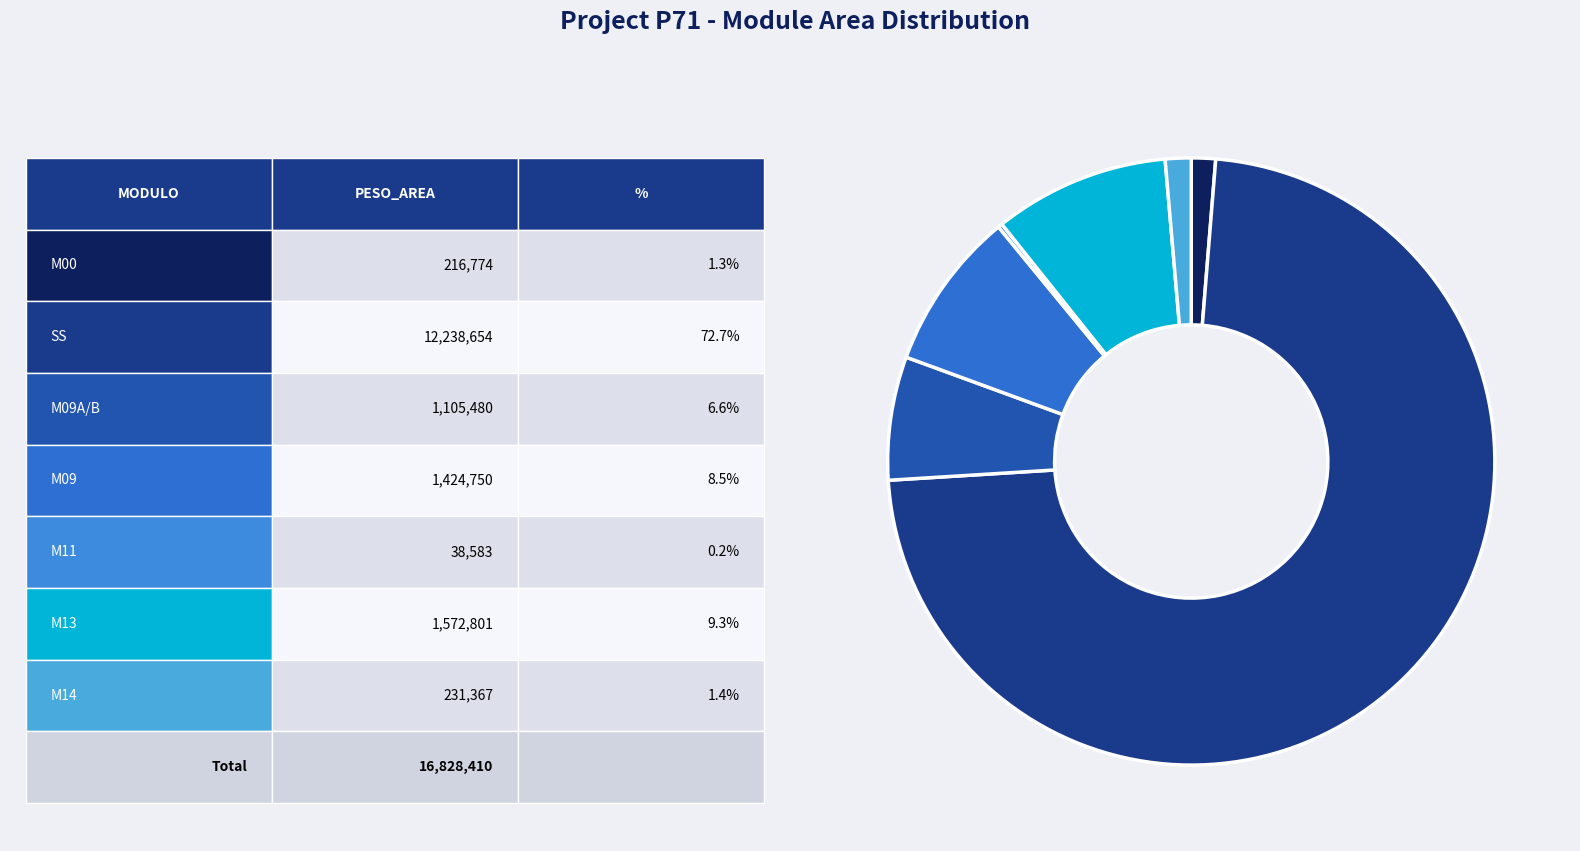

What is the largest slice in the pie chart?

SS